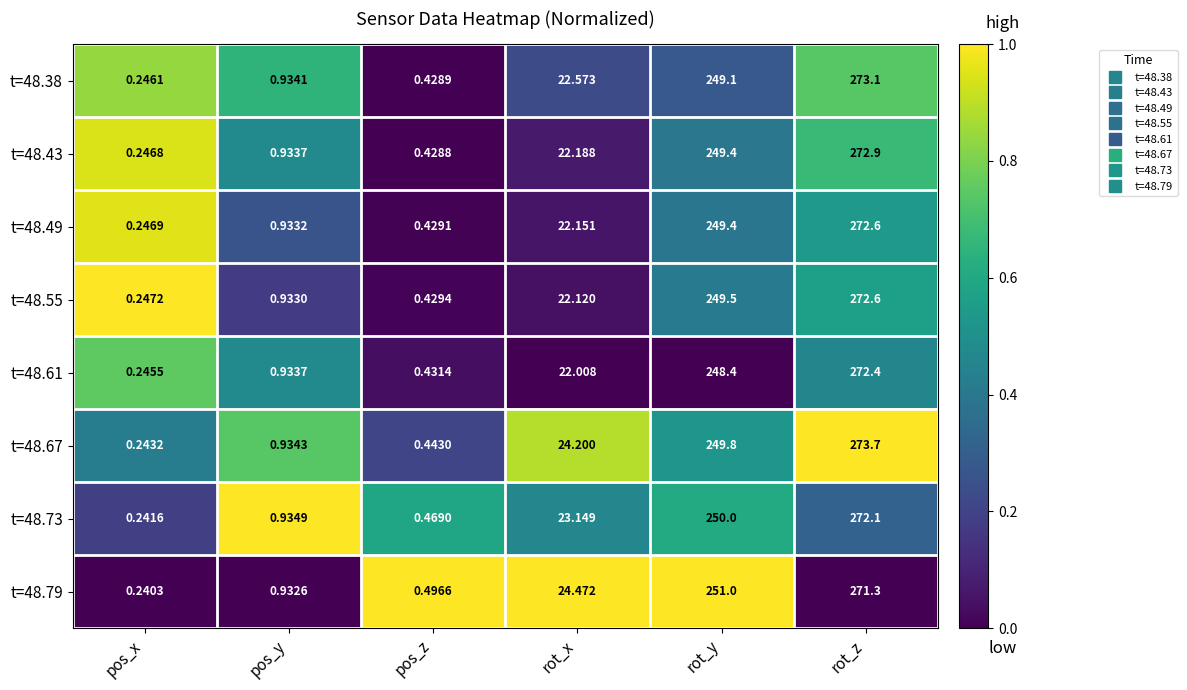

At which label is t=48.79 closest to 135?

rot_x